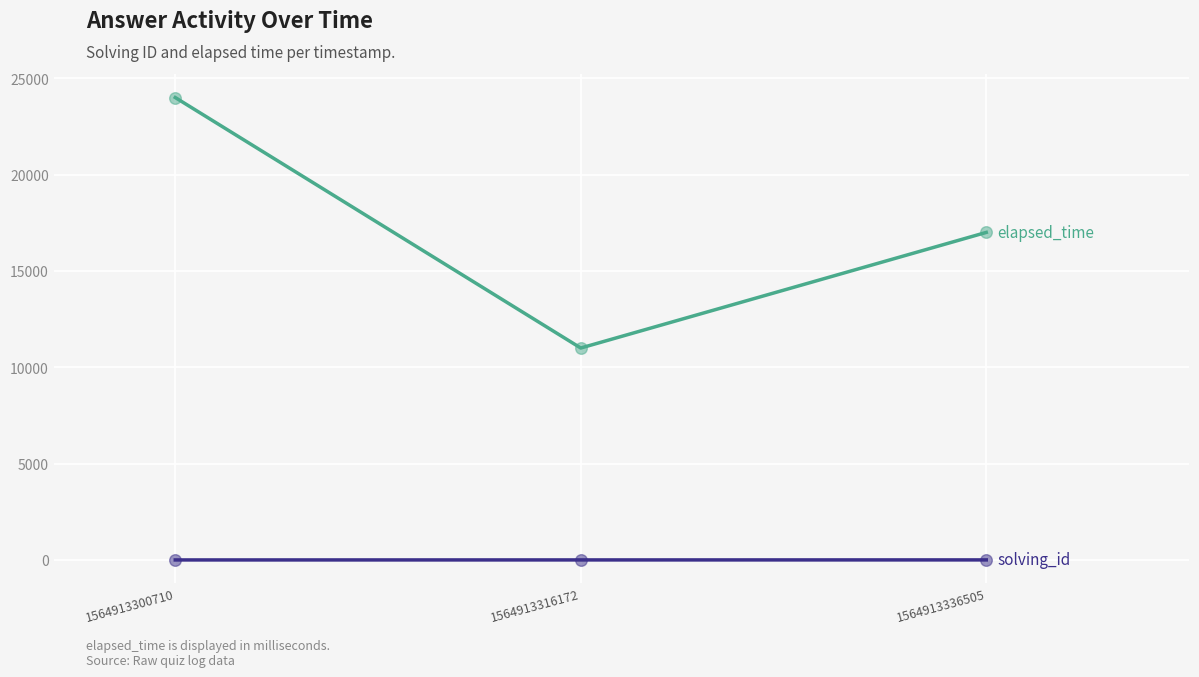

At which category is the sum across all series the highest?

1564913300710